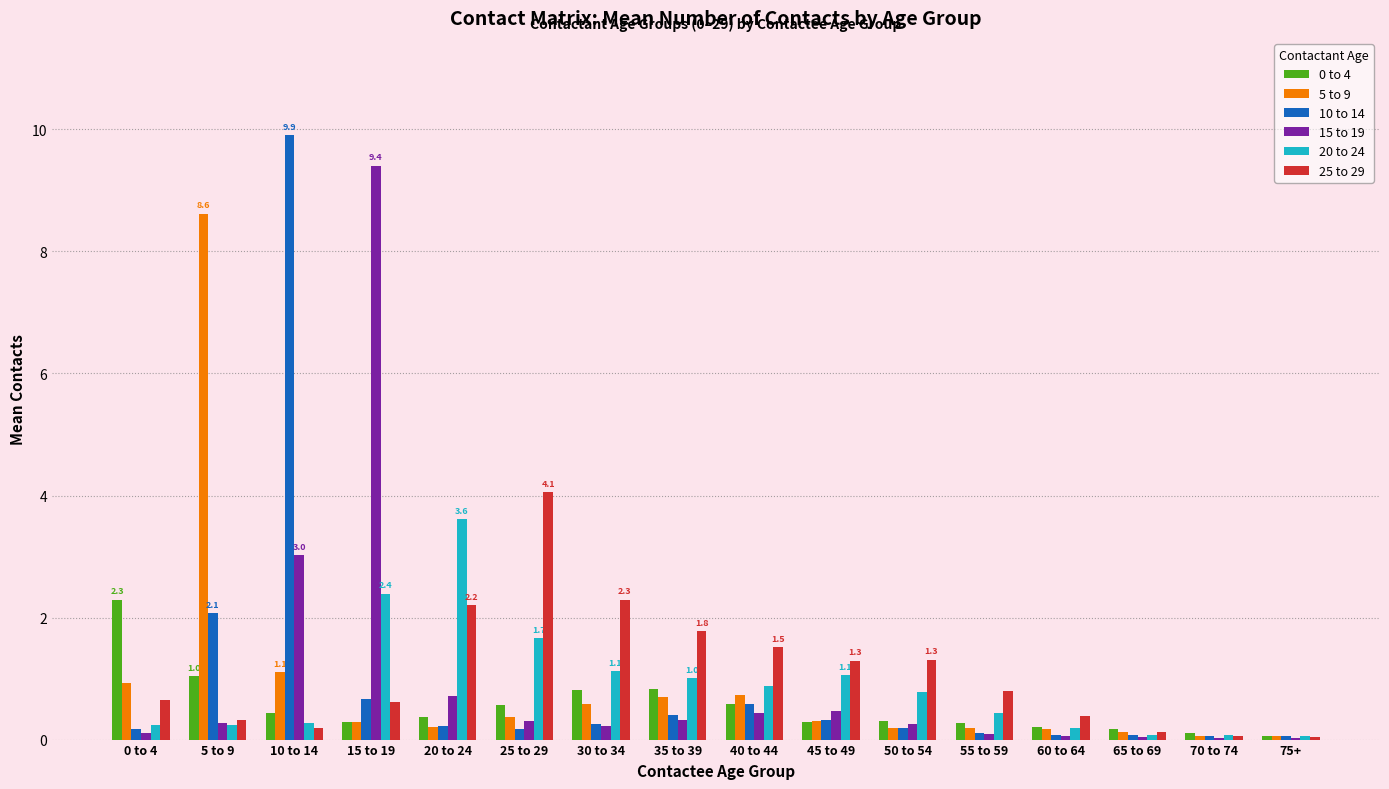

The 20 to 24 series shows 0.8 at 50 to 54. True or false?

True